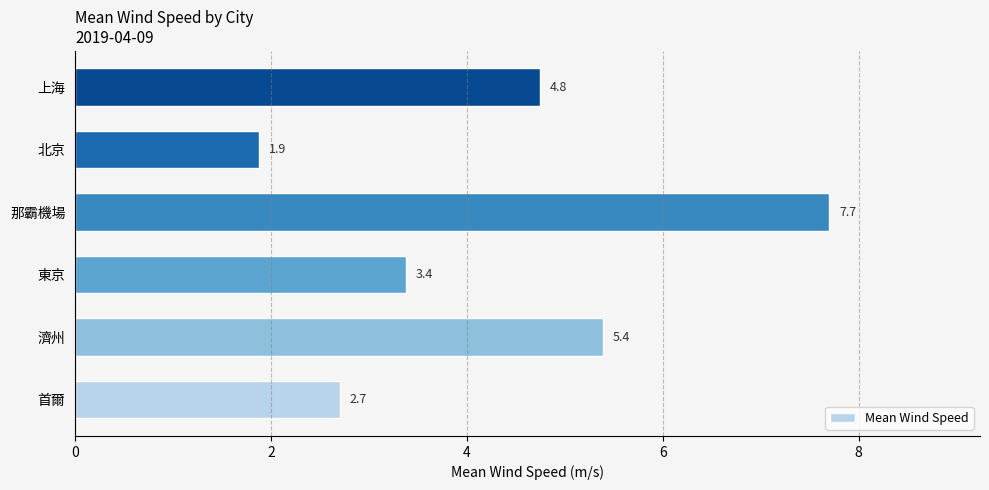

List the labels in order of value, smallest first.

北京, 首爾, 東京, 上海, 濟州, 那霸機場